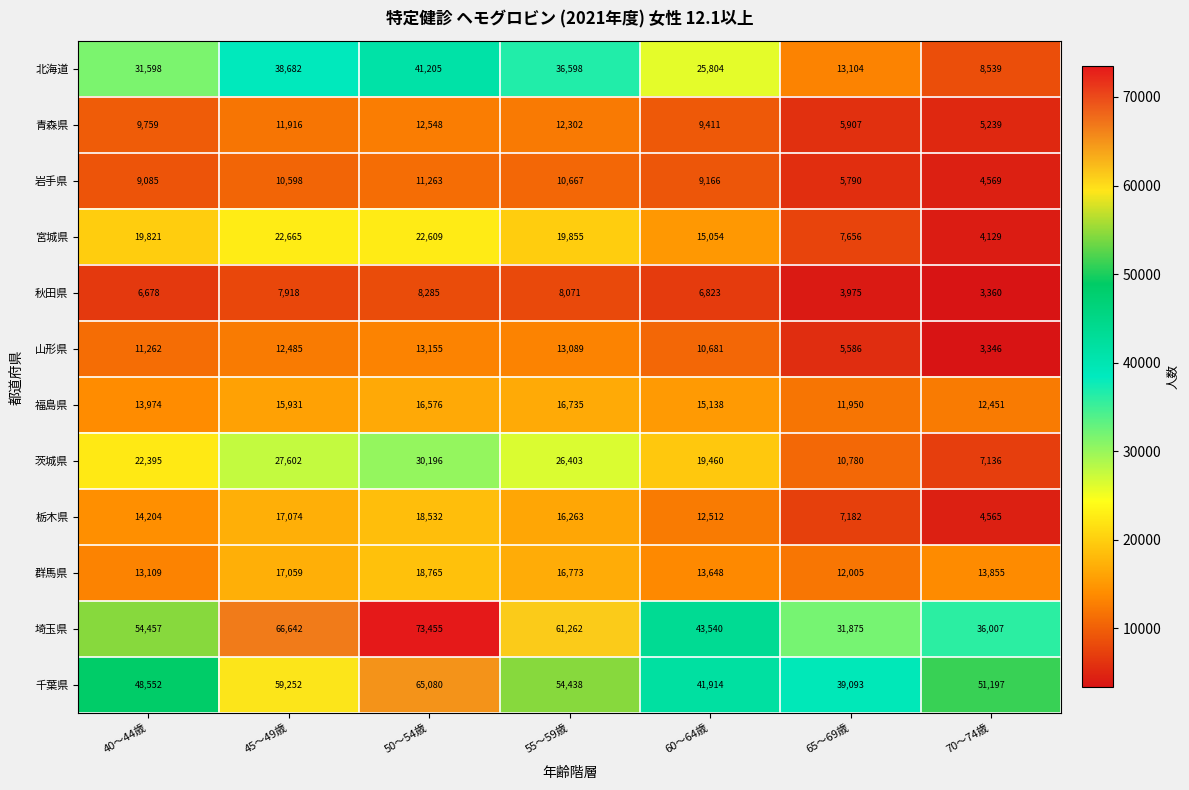

At which label is 岩手県 closest to 7916?

40～44歳